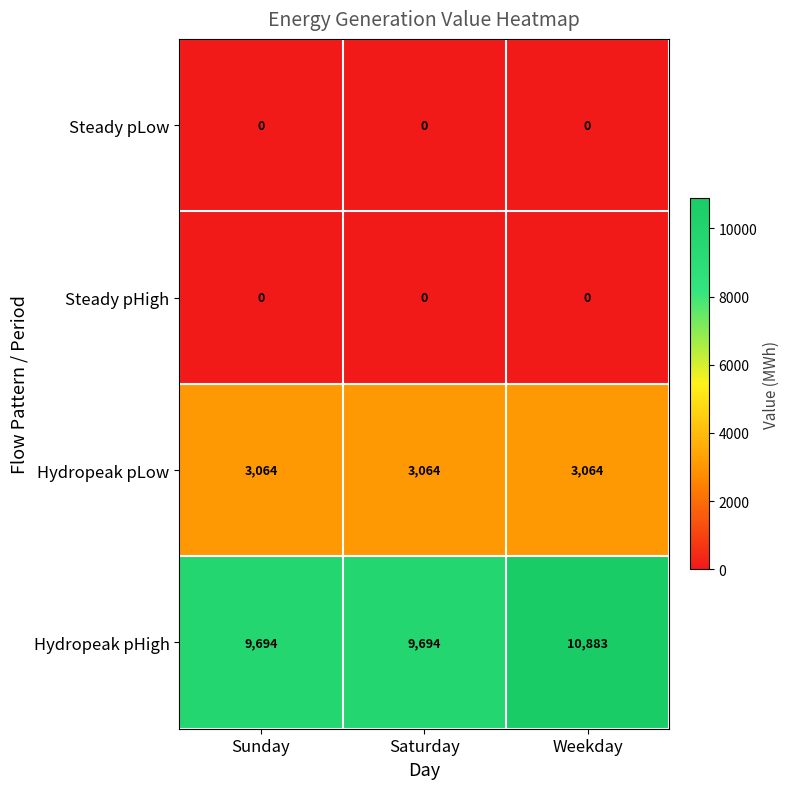

What is the maximum value for Hydropeak pLow?

3064